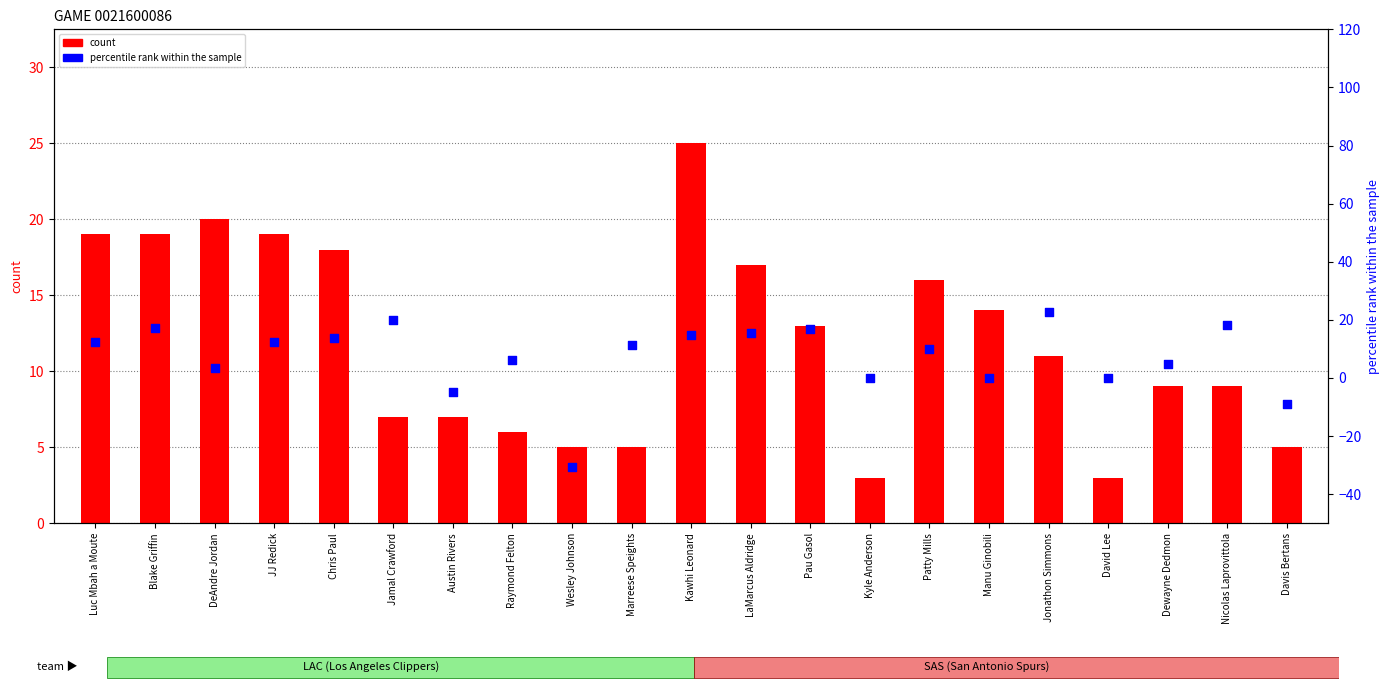

Is the value of count at Nicolas Laprovittola greater than the value of percentile rank within the sample at Luc Mbah a Moute?

No